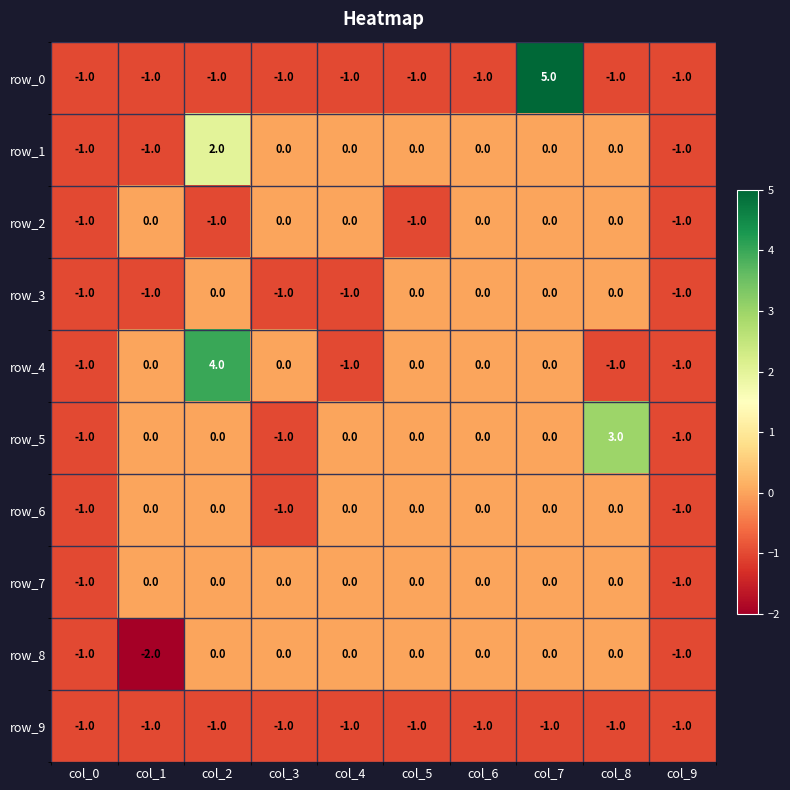

Reading right to left, extract all data points from this chart.

row_0: -1	-1	5	-1	-1	-1	-1	-1	-1	-1
row_1: -1	0	0	0	0	0	0	2	-1	-1
row_2: -1	0	0	0	-1	0	0	-1	0	-1
row_3: -1	0	0	0	0	-1	-1	0	-1	-1
row_4: -1	-1	0	0	0	-1	0	4	0	-1
row_5: -1	3	0	0	0	0	-1	0	0	-1
row_6: -1	0	0	0	0	0	-1	0	0	-1
row_7: -1	0	0	0	0	0	0	0	0	-1
row_8: -1	0	0	0	0	0	0	0	-2	-1
row_9: -1	-1	-1	-1	-1	-1	-1	-1	-1	-1